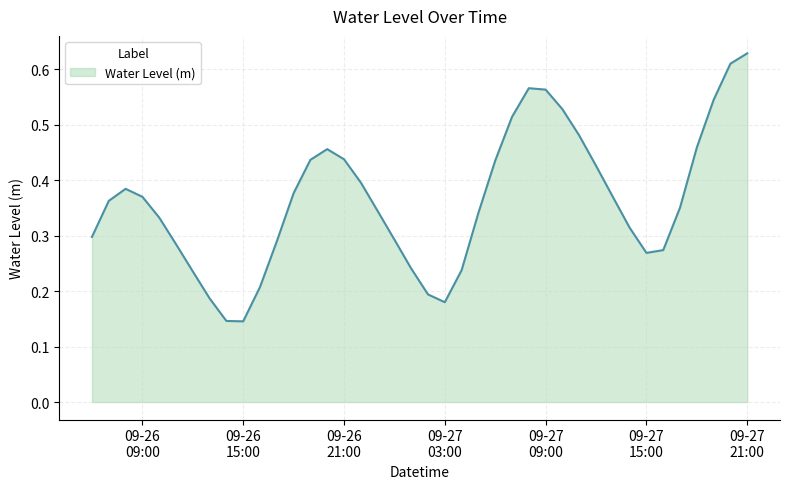

List the labels in order of value, largest first.

2023-09-27 21:00:00, 2023-09-27 20:00:00, 2023-09-27 08:00:00, 2023-09-27 09:00:00, 2023-09-27 19:00:00, 2023-09-27 10:00:00, 2023-09-27 07:00:00, 2023-09-27 11:00:00, 2023-09-27 18:00:00, 2023-09-26 20:00:00, 2023-09-26 21:00:00, 2023-09-26 19:00:00, 2023-09-27 06:00:00, 2023-09-27 12:00:00, 2023-09-26 22:00:00, 2023-09-26 08:00:00, 2023-09-26 18:00:00, 2023-09-26 09:00:00, 2023-09-27 13:00:00, 2023-09-26 07:00:00, 2023-09-27 17:00:00, 2023-09-26 23:00:00, 2023-09-27 05:00:00, 2023-09-26 10:00:00, 2023-09-27 14:00:00, 2023-09-26 06:00:00, 2023-09-27 00:00:00, 2023-09-26 17:00:00, 2023-09-26 11:00:00, 2023-09-27 16:00:00, 2023-09-27 15:00:00, 2023-09-27 01:00:00, 2023-09-27 04:00:00, 2023-09-26 12:00:00, 2023-09-26 16:00:00, 2023-09-27 02:00:00, 2023-09-26 13:00:00, 2023-09-27 03:00:00, 2023-09-26 14:00:00, 2023-09-26 15:00:00